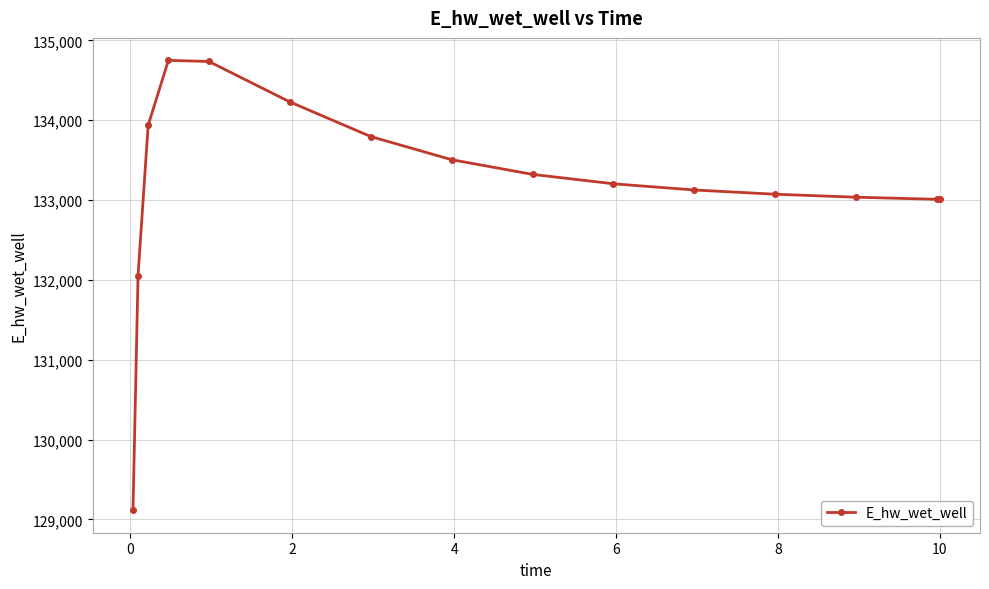

What is the value of the 6th point from the left?

134228.8